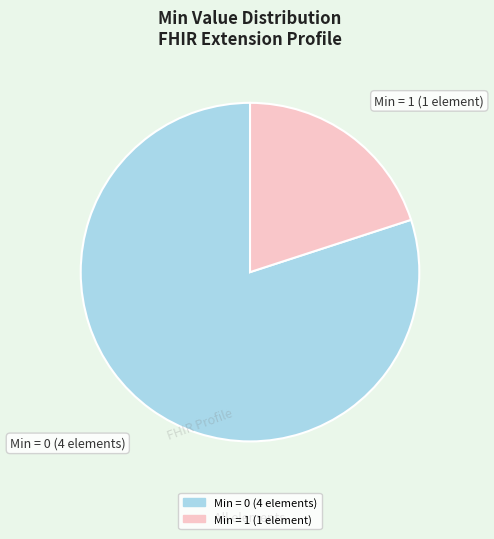

Count the number of slices in the pie.

2